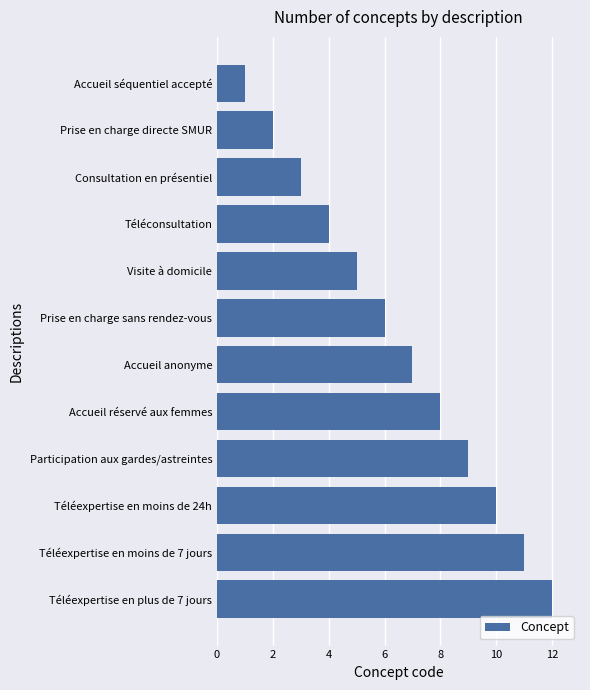

What is the sum of all values?

78